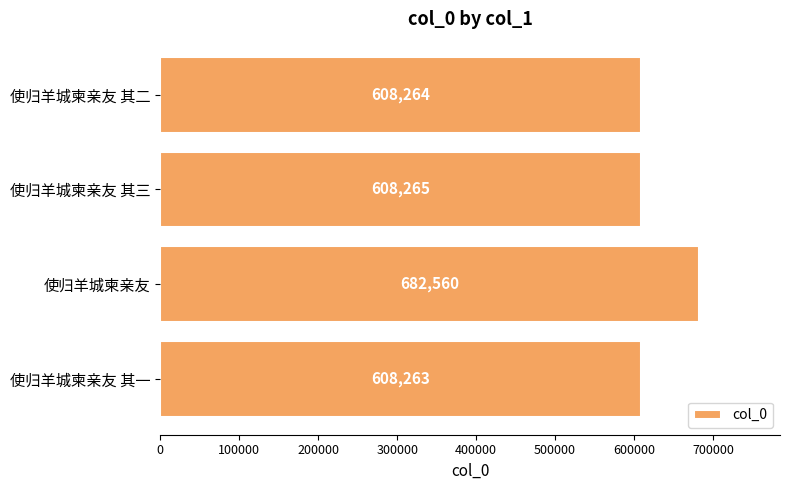

Is it true that the value at 使归羊城柬亲友 其一 is 608263?

True